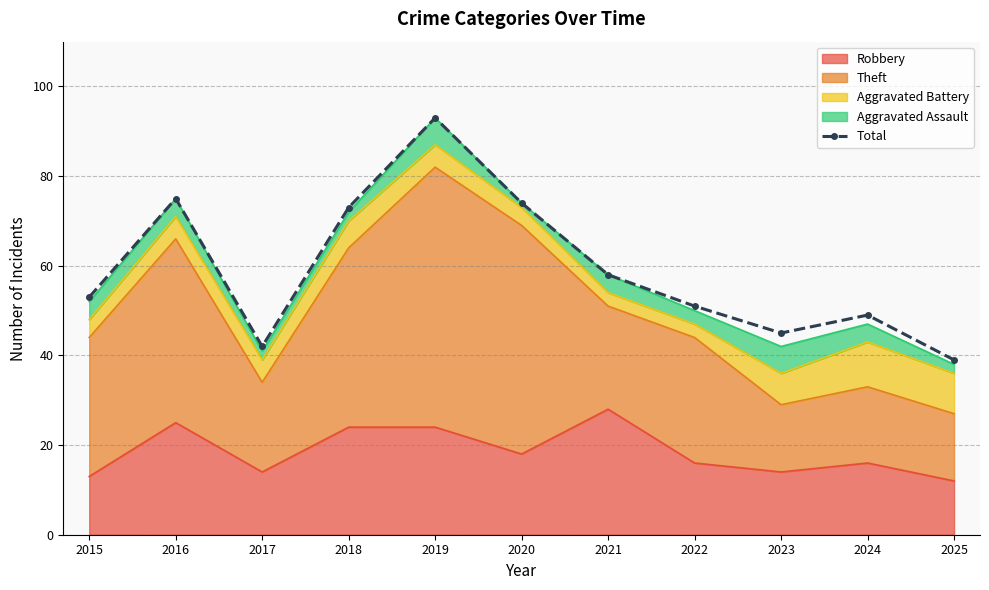

Rank the categories by value from highest to lowest.

2019, 2016, 2020, 2018, 2021, 2015, 2022, 2024, 2023, 2017, 2025